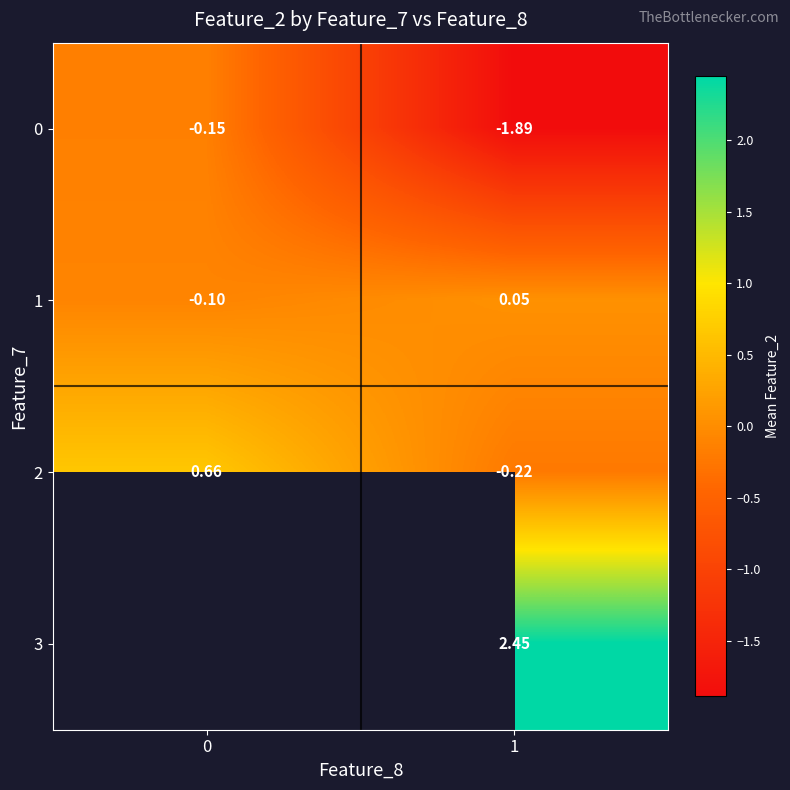

Is the value of 3 at 1 greater than the value of 2 at 1?

Yes